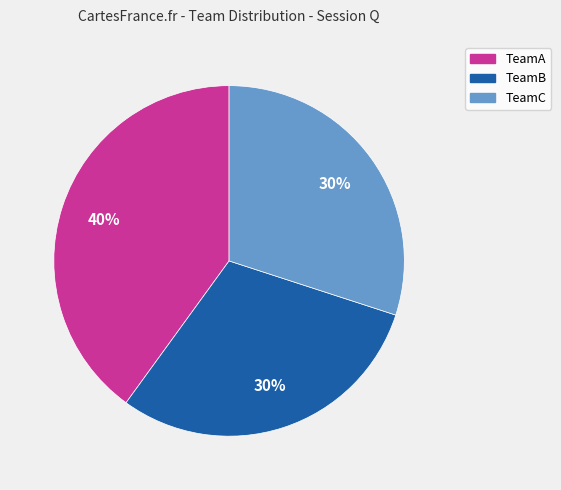

What percentage is the TeamA slice, to the nearest percent?

40%